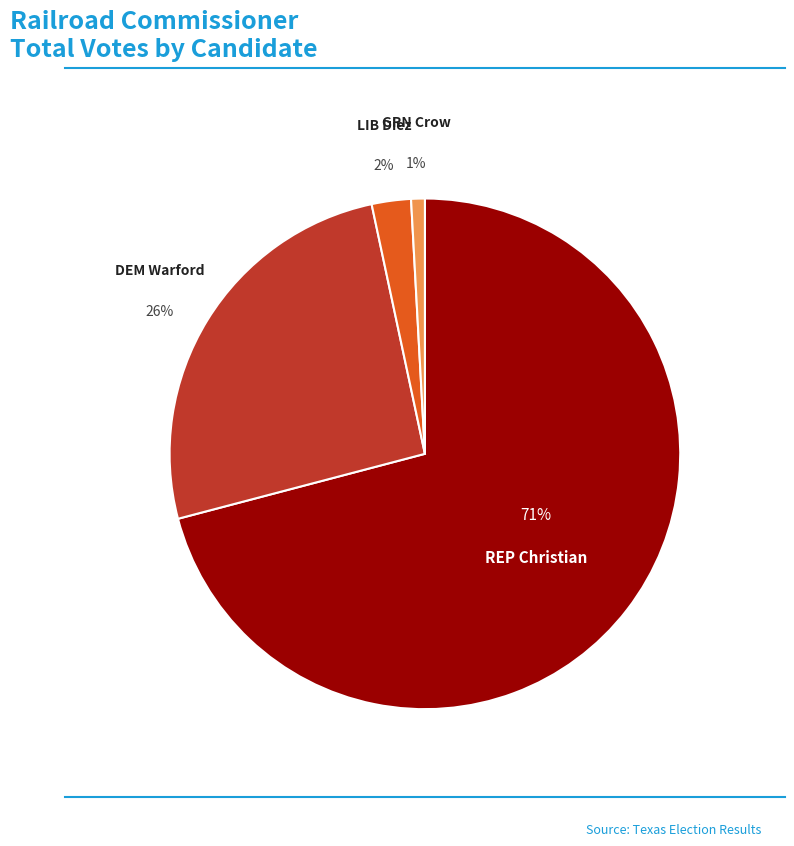

Is it true that DEM Warford is 35% of the pie?

False